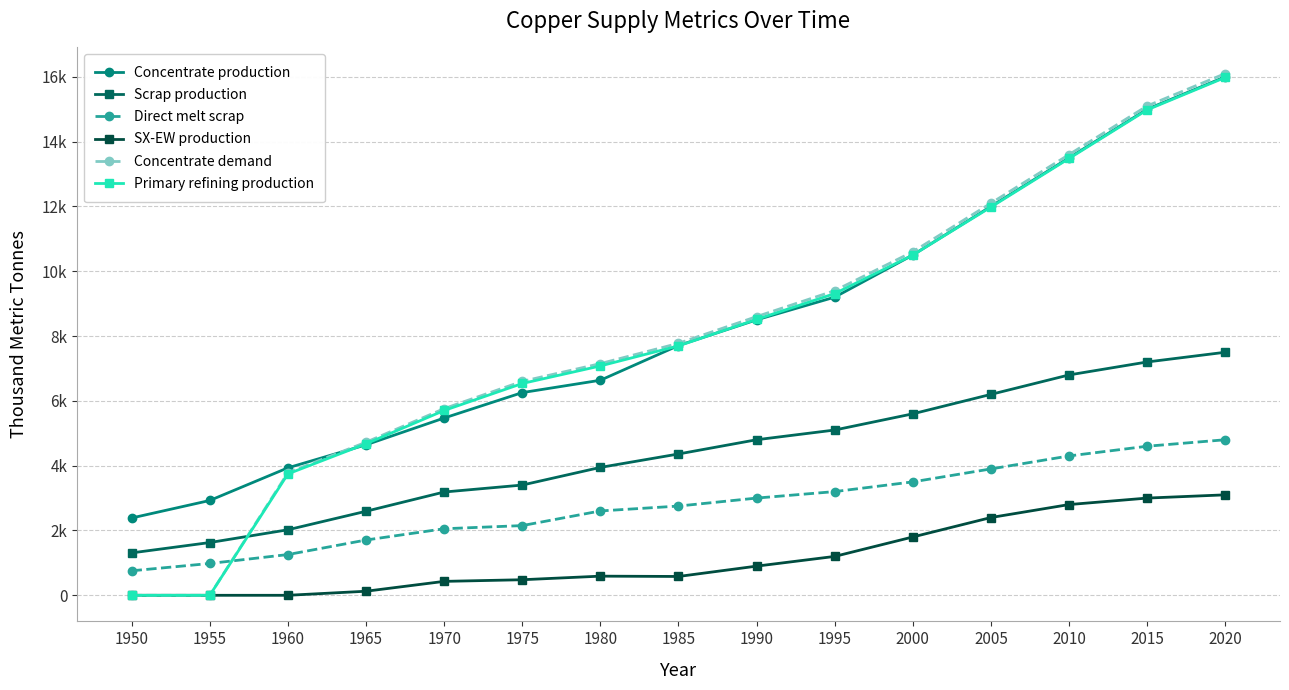

How many times do Primary refining production and Scrap production cross each other?

1